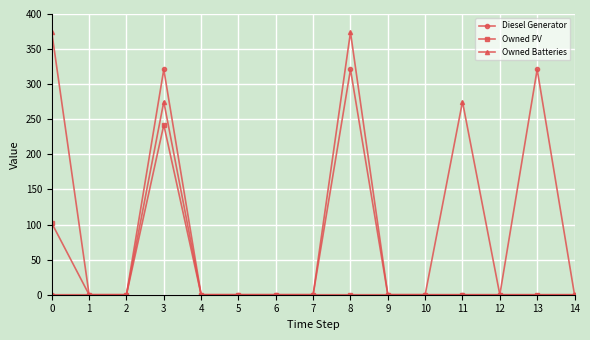

Reading right to left, transcribe all the data shown in this chart.

Diesel Generator: 14=0	13=321	12=0	11=0	10=0	9=0	8=321	7=0	6=0	5=0	4=0	3=321	2=0	1=0	0=0
Owned PV: 14=0	13=0	12=0	11=0	10=0	9=0	8=0	7=0	6=0	5=0	4=0	3=242	2=0	1=0	0=102
Owned Batteries: 14=0	13=0	12=0	11=275	10=0	9=0	8=374	7=0	6=0	5=0	4=0	3=275	2=0	1=0	0=374